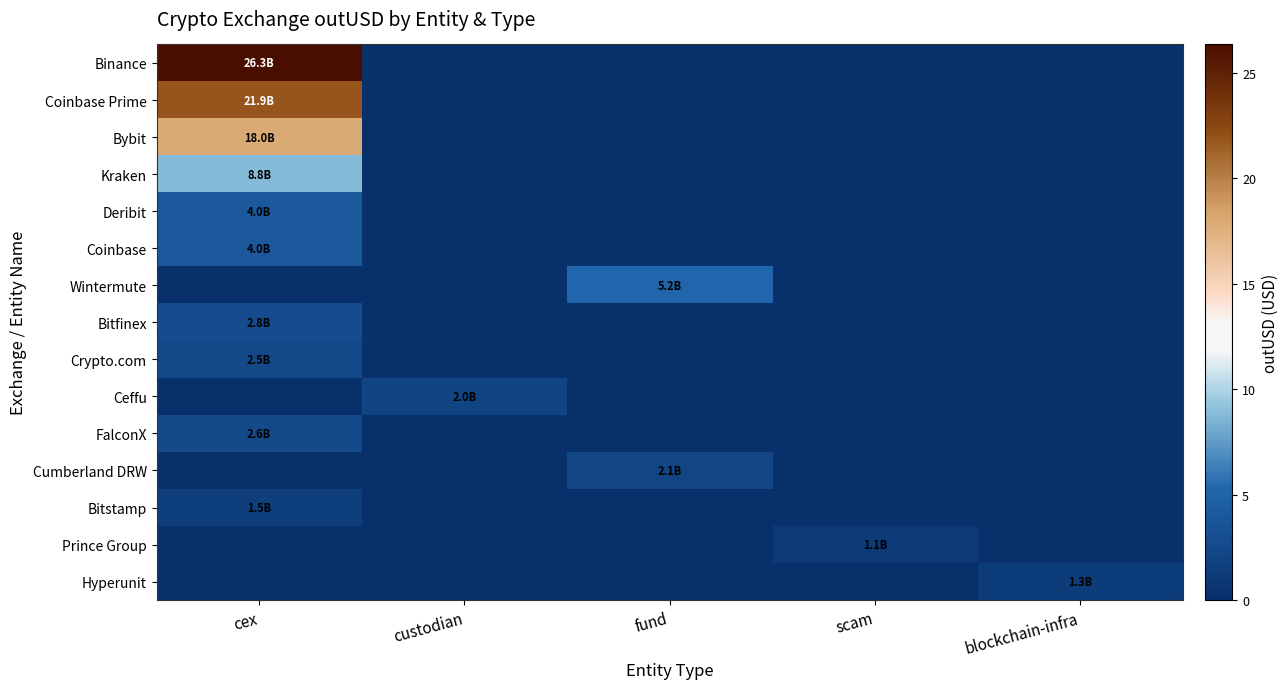

Reading right to left, transcribe all the data shown in this chart.

Binance: blockchain-infra=0.0	scam=0.0	fund=0.0	custodian=0.0	cex=26.3
Coinbase Prime: blockchain-infra=0.0	scam=0.0	fund=0.0	custodian=0.0	cex=21.9
Bybit: blockchain-infra=0.0	scam=0.0	fund=0.0	custodian=0.0	cex=18.0
Kraken: blockchain-infra=0.0	scam=0.0	fund=0.0	custodian=0.0	cex=8.8
Deribit: blockchain-infra=0.0	scam=0.0	fund=0.0	custodian=0.0	cex=4.0
Coinbase: blockchain-infra=0.0	scam=0.0	fund=0.0	custodian=0.0	cex=4.0
Wintermute: blockchain-infra=0.0	scam=0.0	fund=5.2	custodian=0.0	cex=0.0
Bitfinex: blockchain-infra=0.0	scam=0.0	fund=0.0	custodian=0.0	cex=2.8
Crypto.com: blockchain-infra=0.0	scam=0.0	fund=0.0	custodian=0.0	cex=2.5
Ceffu: blockchain-infra=0.0	scam=0.0	fund=0.0	custodian=2.0	cex=0.0
FalconX: blockchain-infra=0.0	scam=0.0	fund=0.0	custodian=0.0	cex=2.6
Cumberland DRW: blockchain-infra=0.0	scam=0.0	fund=2.1	custodian=0.0	cex=0.0
Bitstamp: blockchain-infra=0.0	scam=0.0	fund=0.0	custodian=0.0	cex=1.5
Prince Group: blockchain-infra=0.0	scam=1.1	fund=0.0	custodian=0.0	cex=0.0
Hyperunit: blockchain-infra=1.3	scam=0.0	fund=0.0	custodian=0.0	cex=0.0